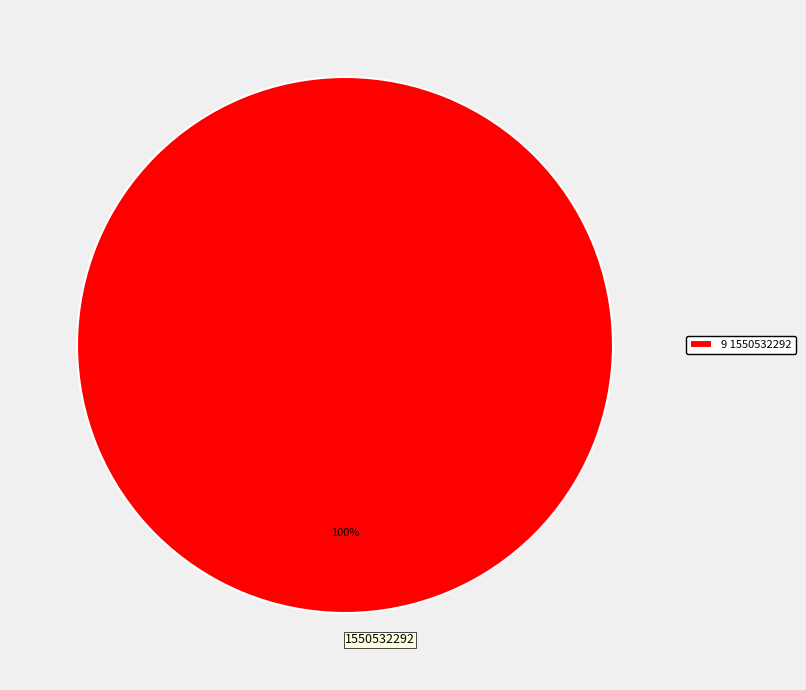

True or false: 1550532292 accounts for 89% of the total.

False